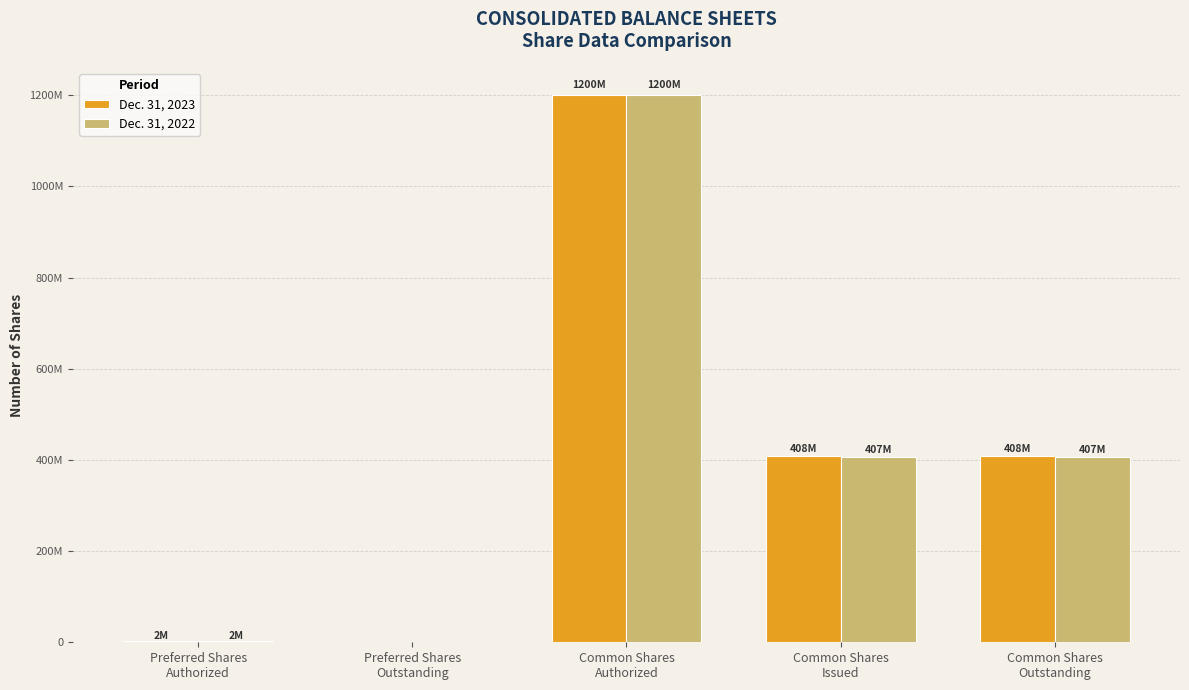

Which has a higher value, Preferred Shares
Outstanding or Common Shares
Outstanding?

Common Shares
Outstanding